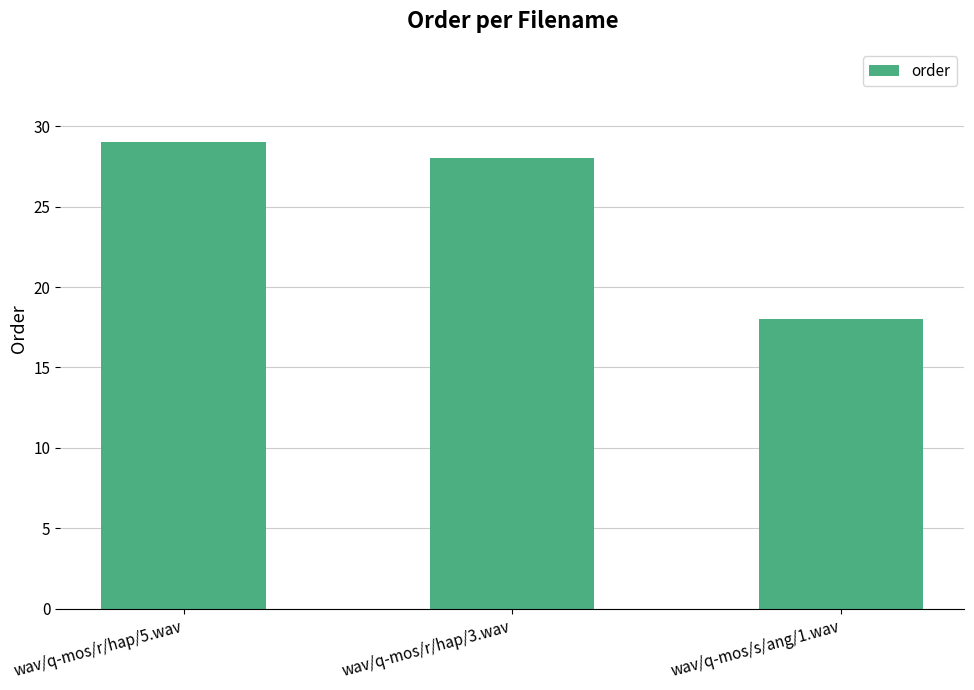

Reading right to left, extract all data points from this chart.

18	28	29